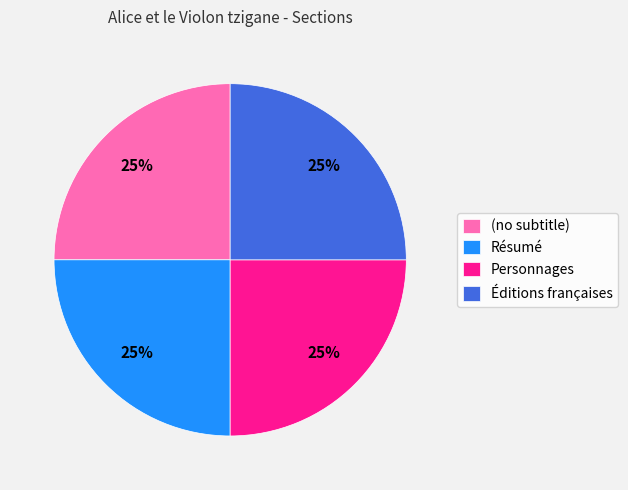

To the nearest percent, what is the combined percentage of Personnages and Éditions françaises?

50%